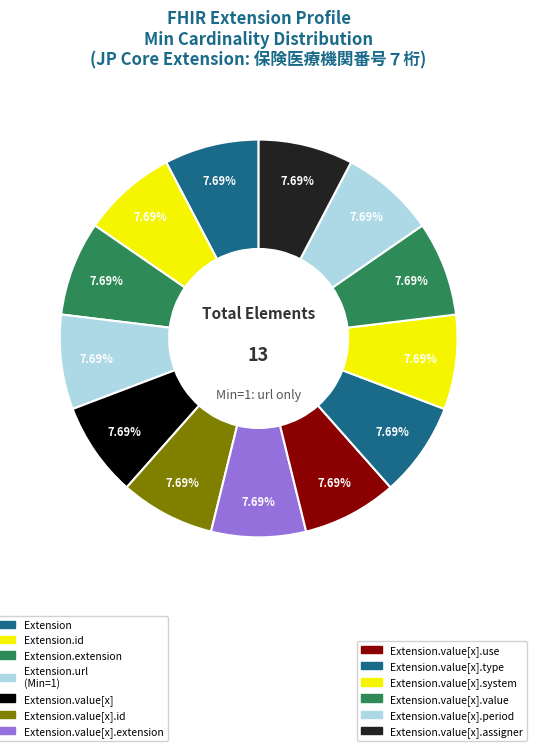

How many slices are in this pie chart?

13